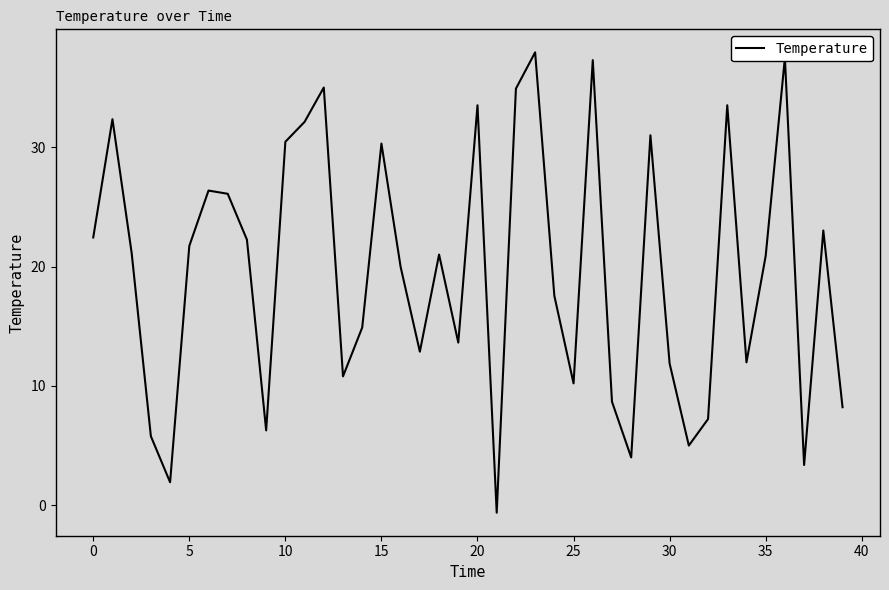

What is the difference between the maximum and minimum values?

38.6